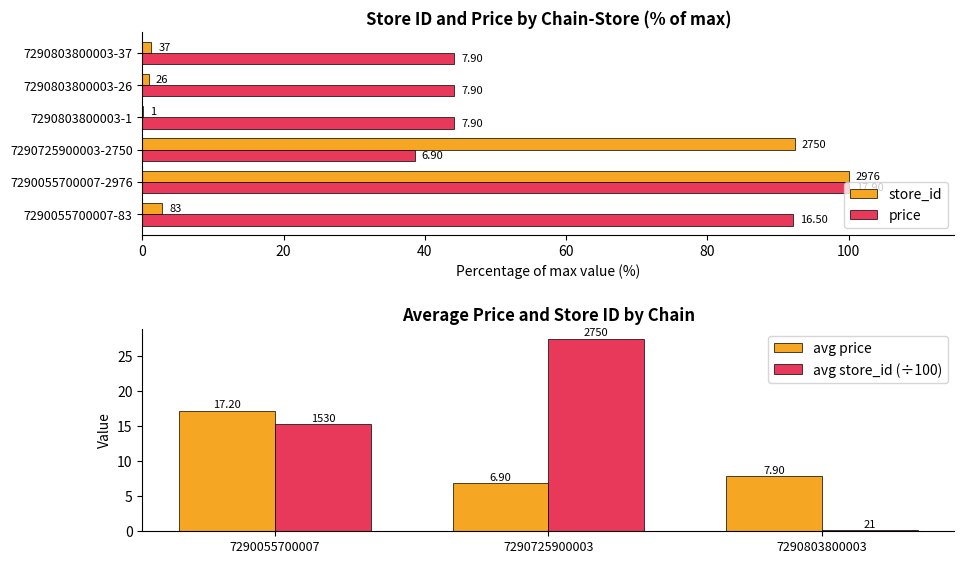

Which series has the largest total across all categories?

price